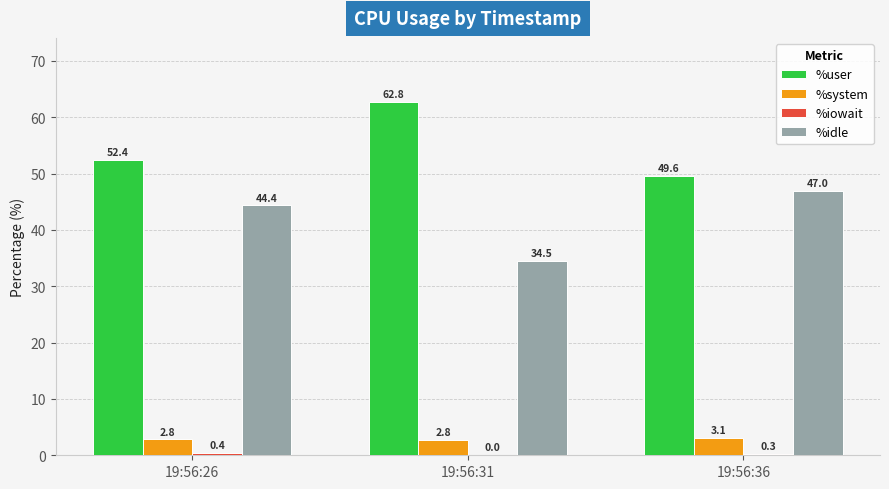

What is the sum of all %system values?

8.7